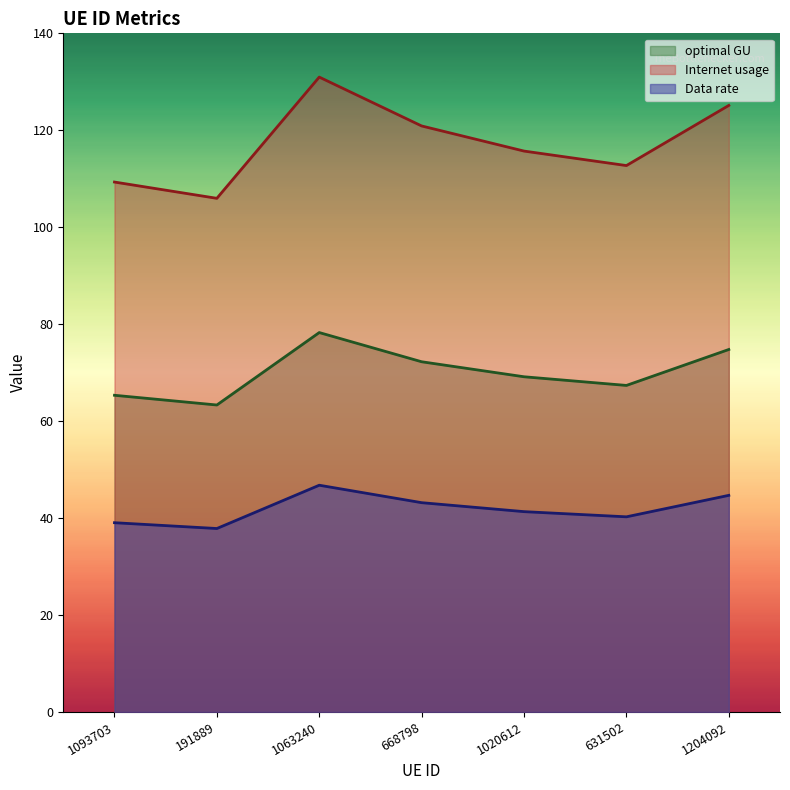

What position from the left is 1204092?

7